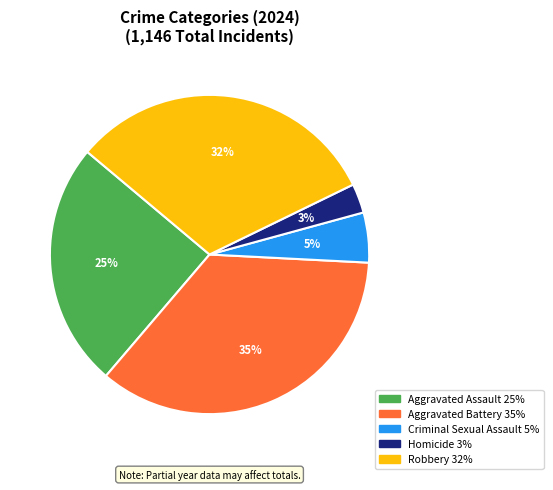

True or false: Aggravated Battery accounts for 35% of the total.

True